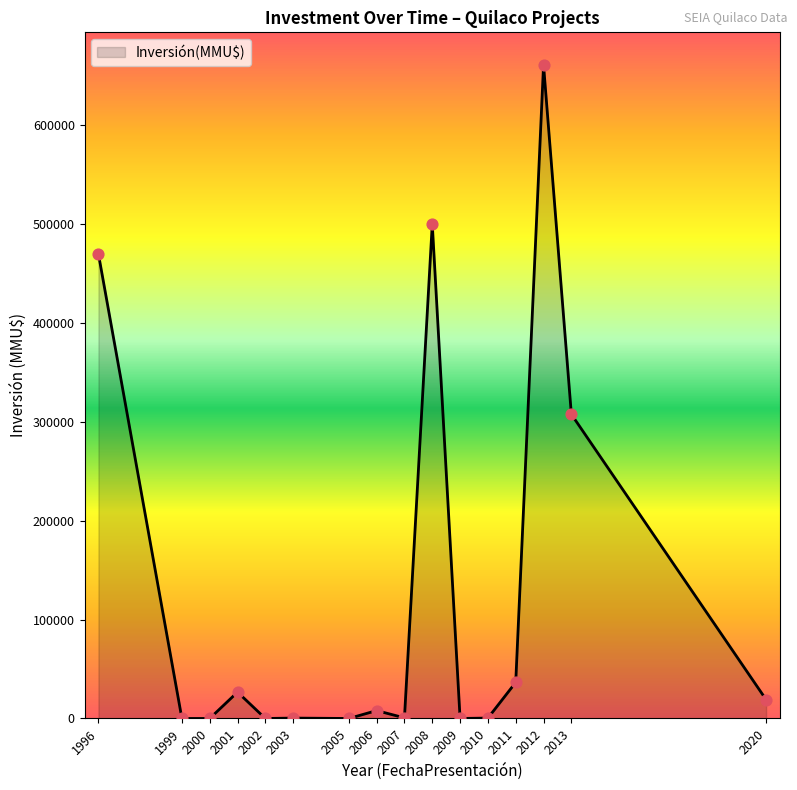

What is the change in value from 2012 to 2013?

-353400